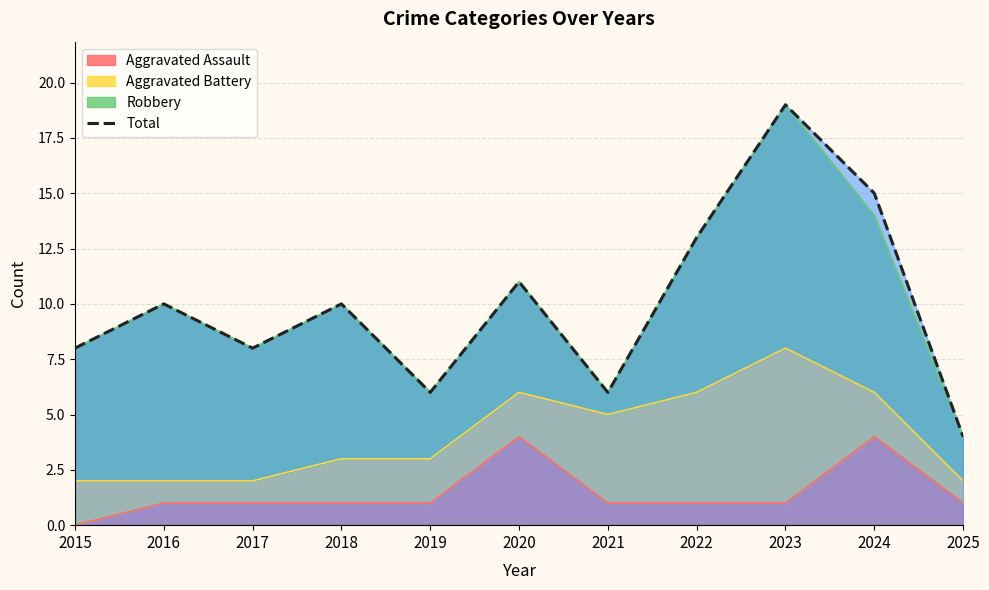

How many values exceed 10?

4